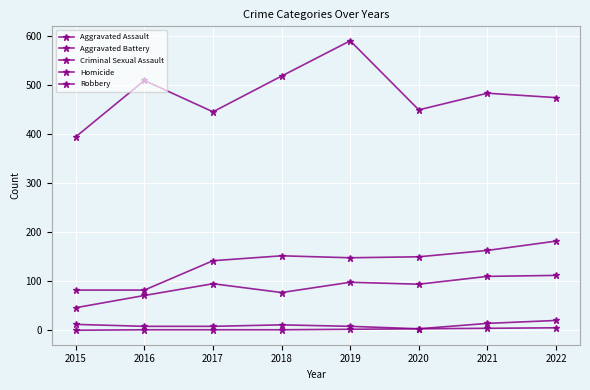

True or false: Aggravated Battery and Robbery intersect in this chart.

False